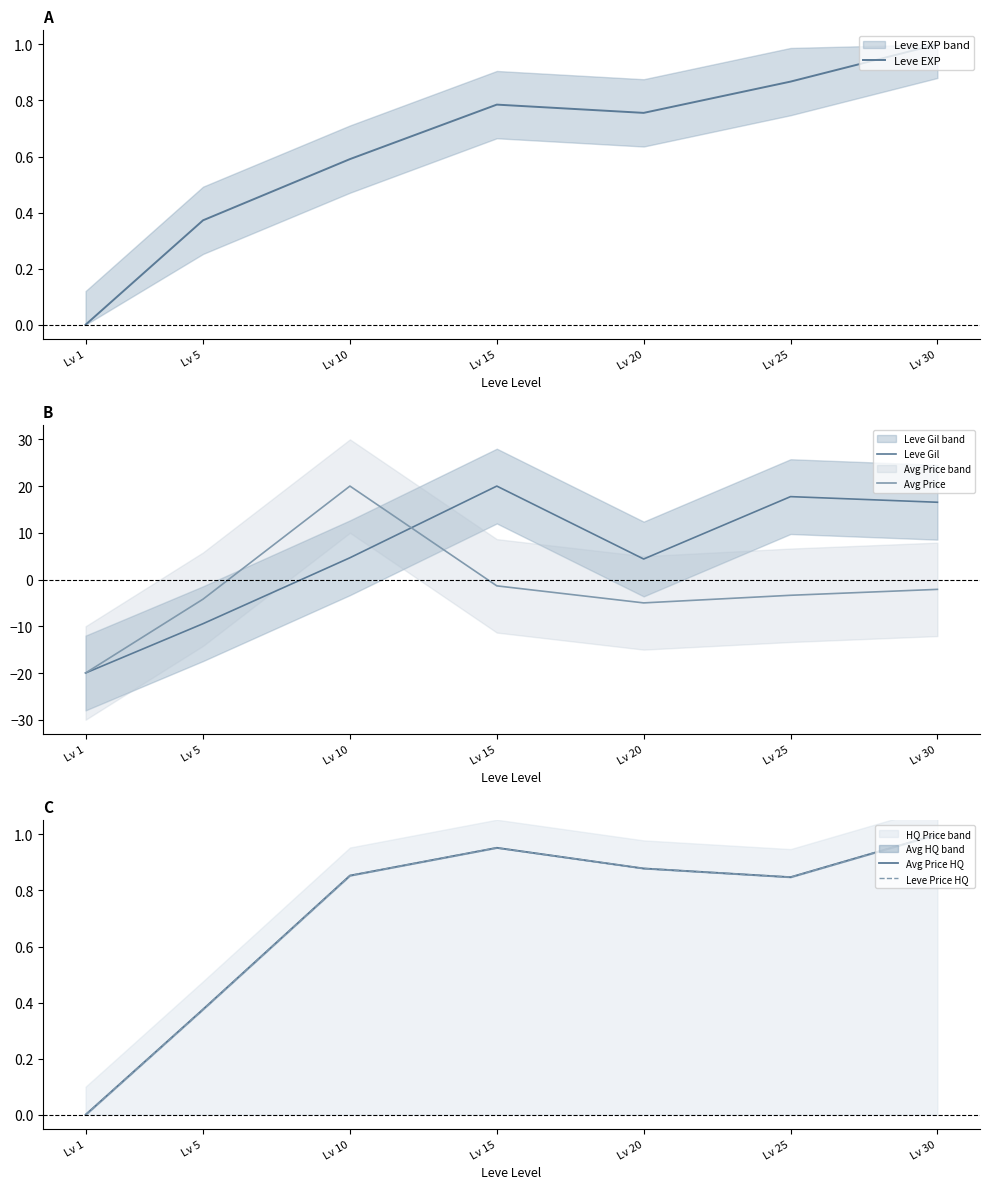

What is the difference between the maximum and minimum values in the Leve Price HQ series?

1.0